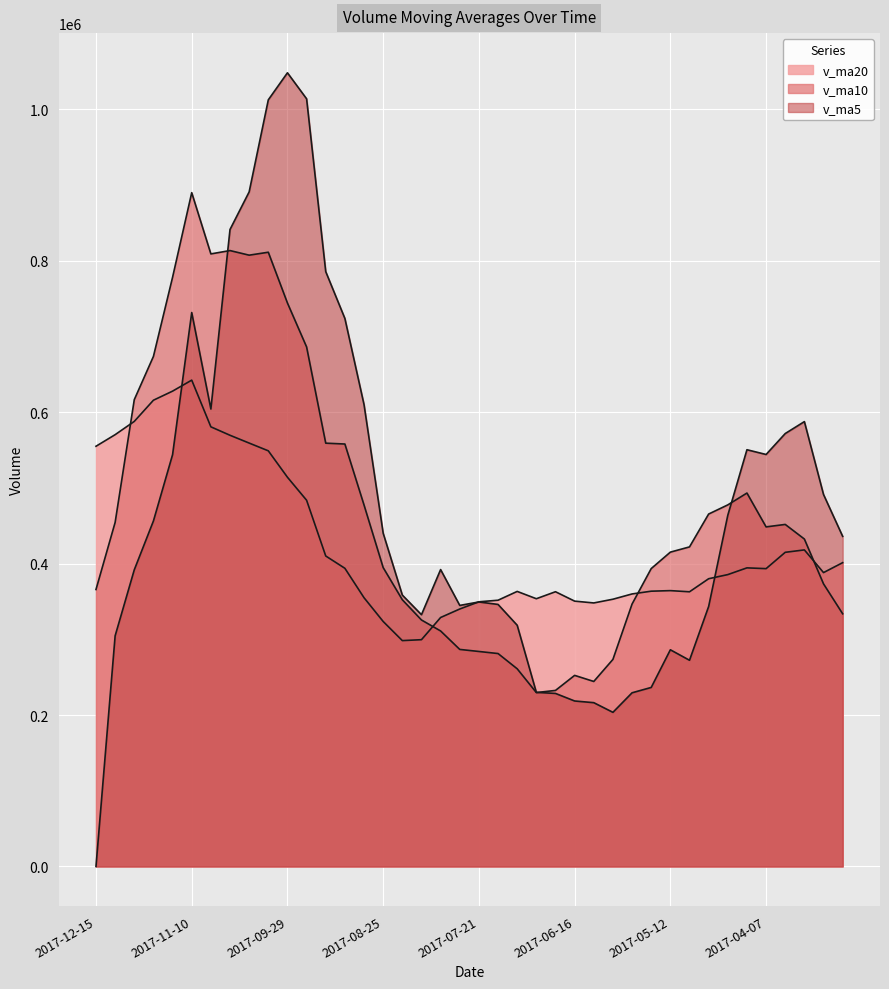

Rank the series at 2017-10-20 from highest to lowest value.

v_ma5, v_ma10, v_ma20